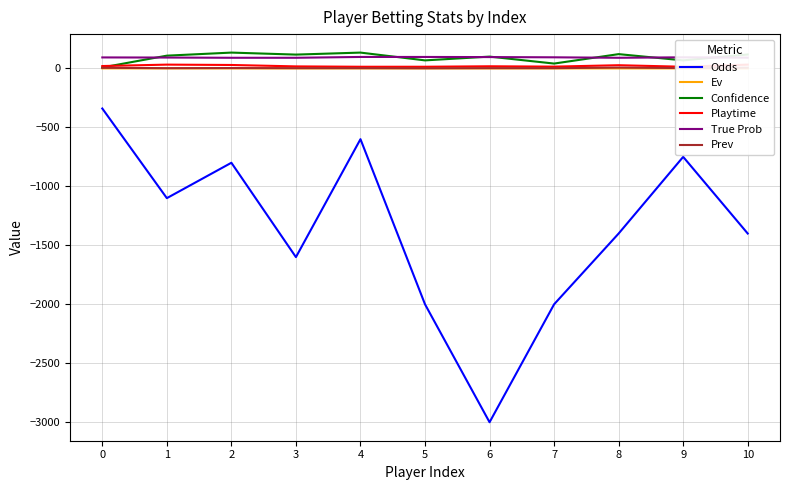

What is the highest value of the Confidence series?

134.0